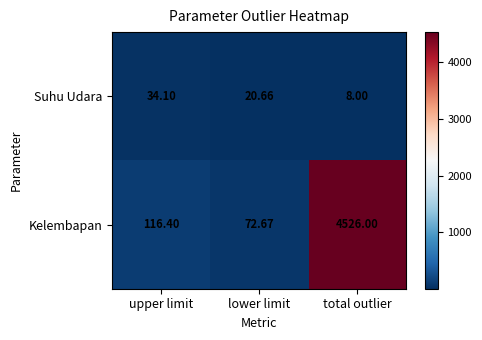

What is the maximum value shown in the chart?

4526.0